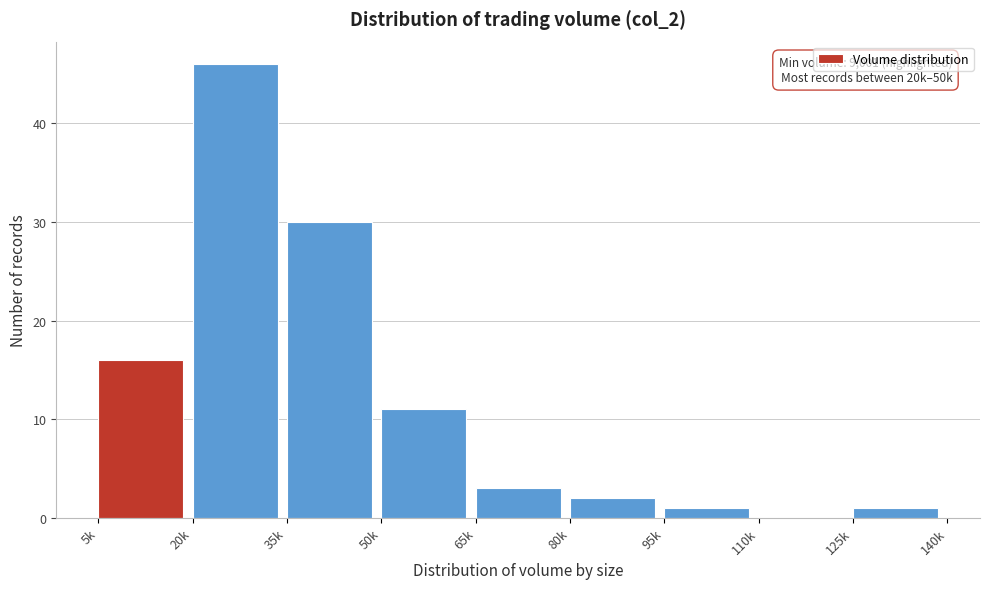

Reading left to right, what are all the values shown in this chart?

5k=16	20k=46	35k=30	50k=11	65k=3	80k=2	95k=1	110k=0	125k=1